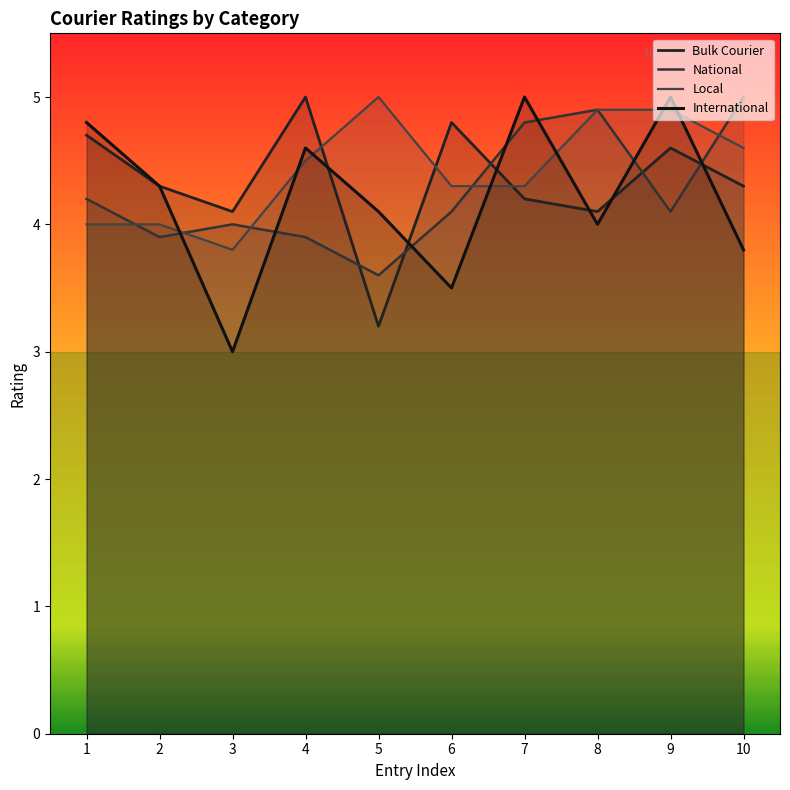

At which label does International first exceed 4?

1